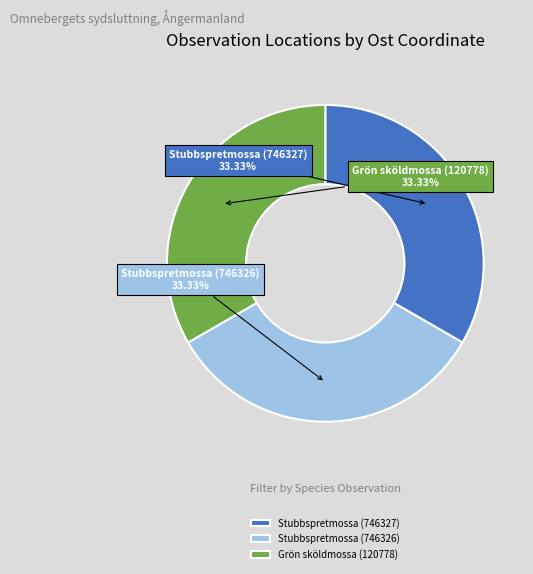

How many segments does this pie chart have?

3